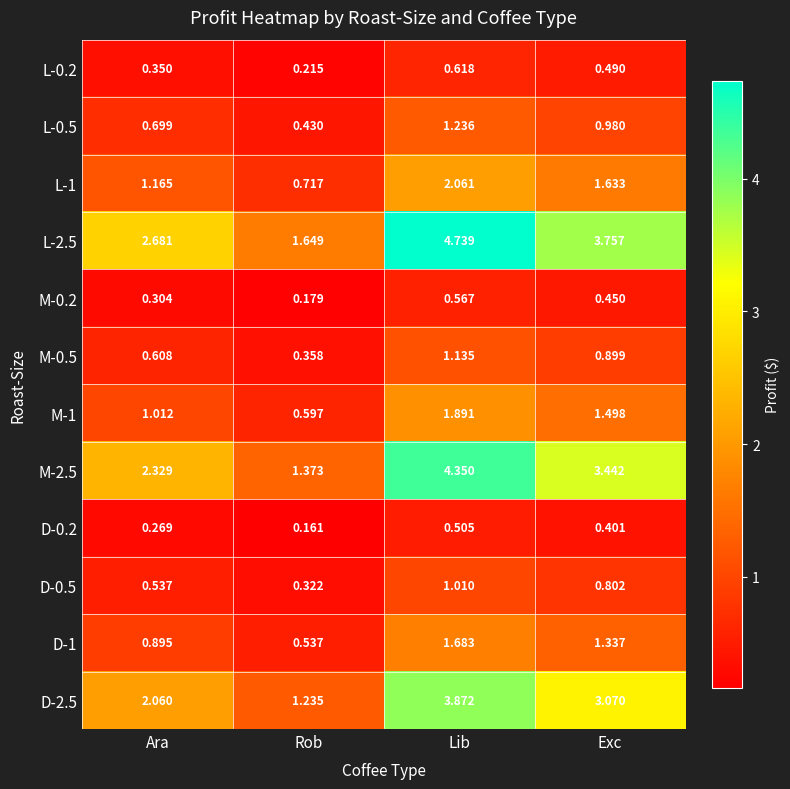

At which label is D-0.2 closest to 0?

Rob